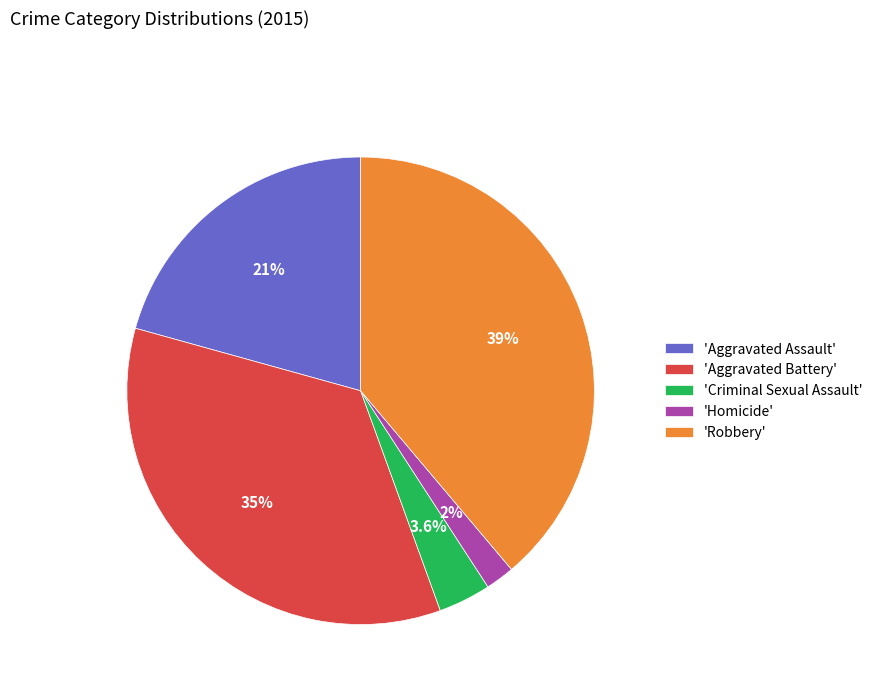

What is the total percentage of 'Criminal Sexual Assault' and 'Aggravated Assault'?

24.3%